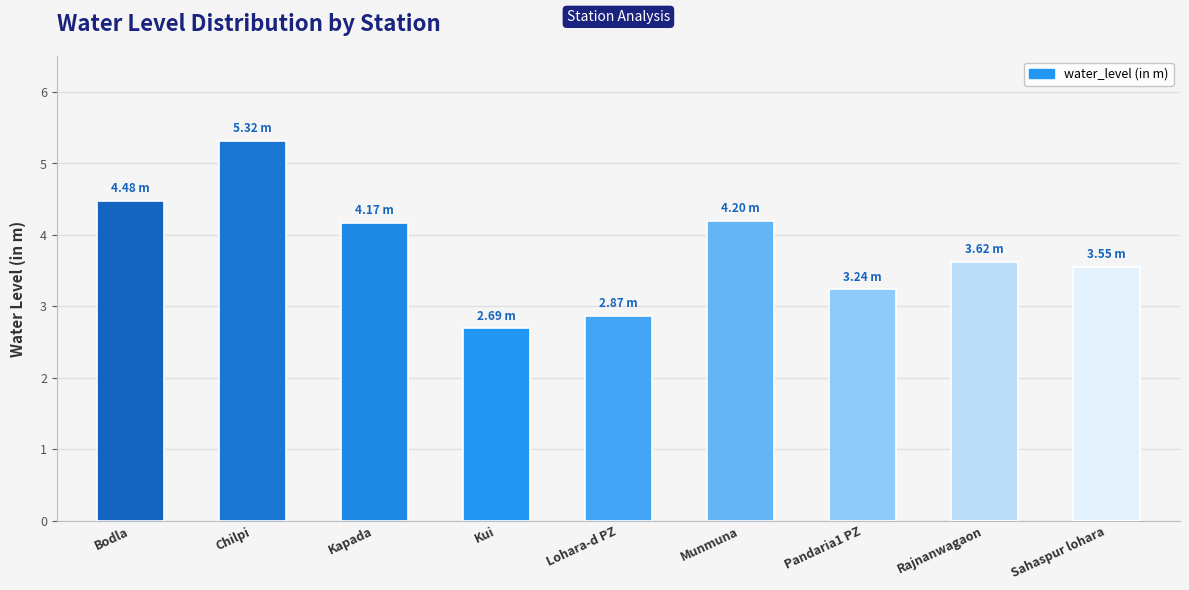

What is the label of the 8th bar from the left?

Rajnanwagaon